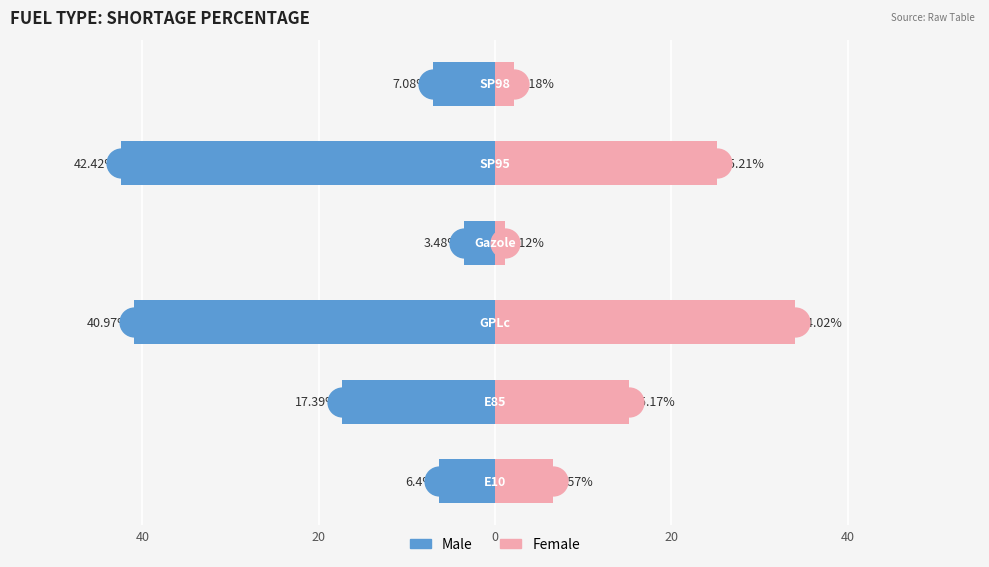

How many groups of bars are there?

6